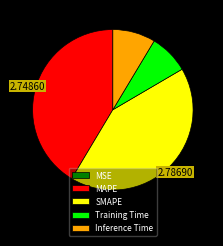

Is there any slice that represents more than half of the pie?

No